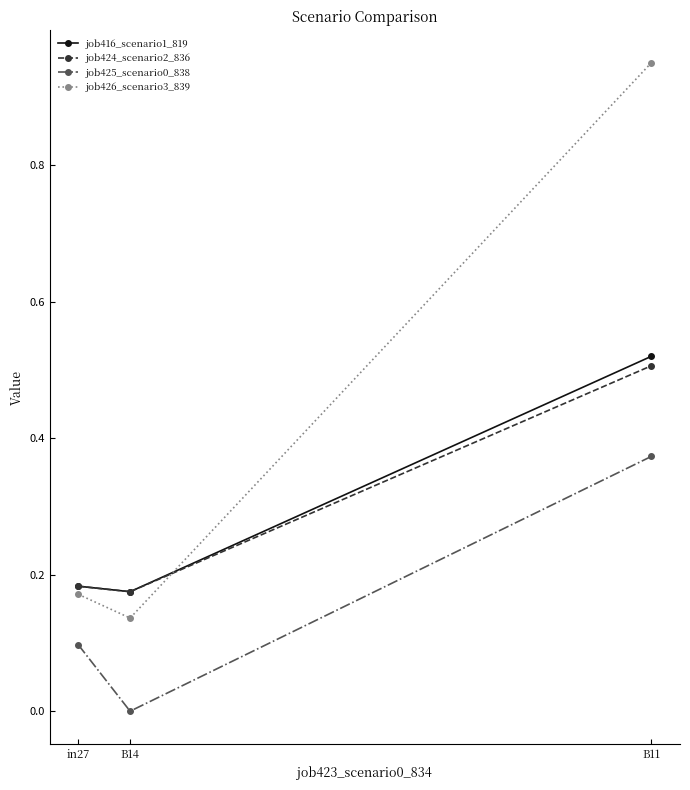

Which label corresponds to the largest value in the chart?

B11